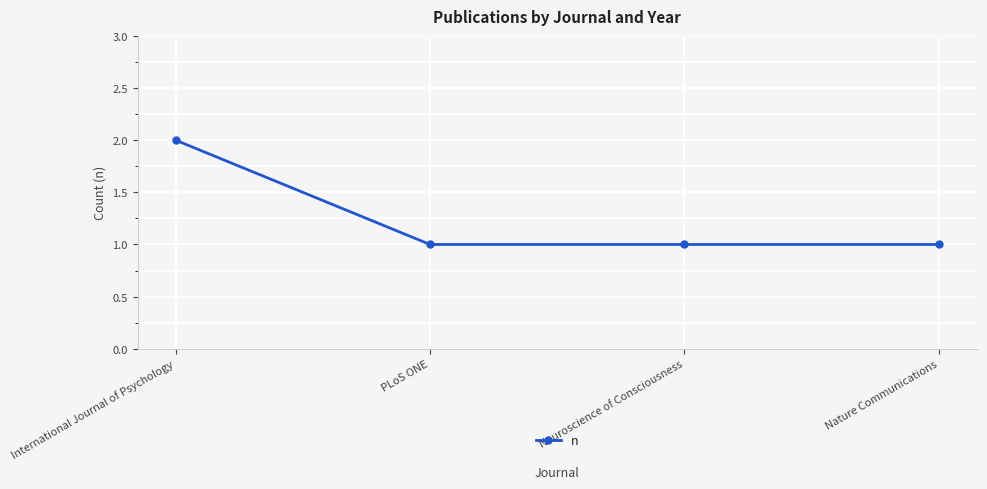

What is the label of the 3rd point from the left?

Neuroscience of Consciousness